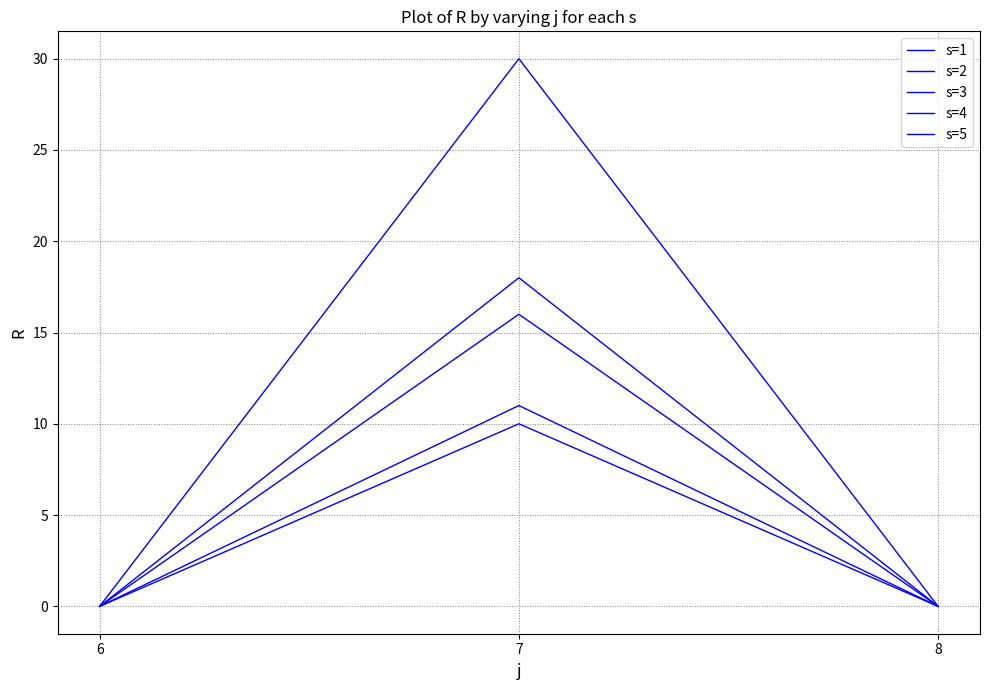

How many lines are shown in the chart?

5